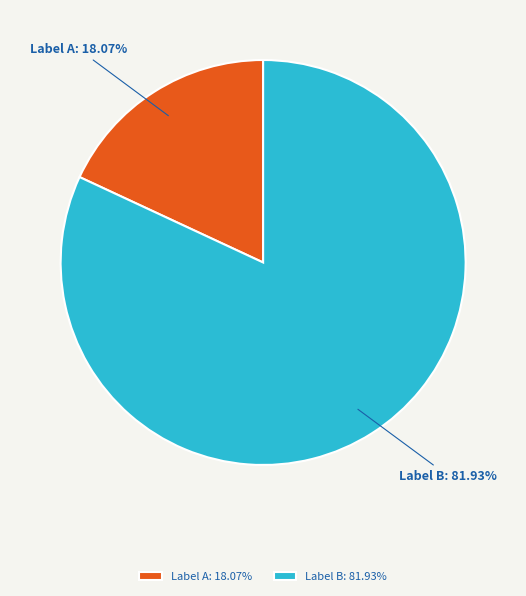

Is there any slice that represents more than half of the pie?

Yes